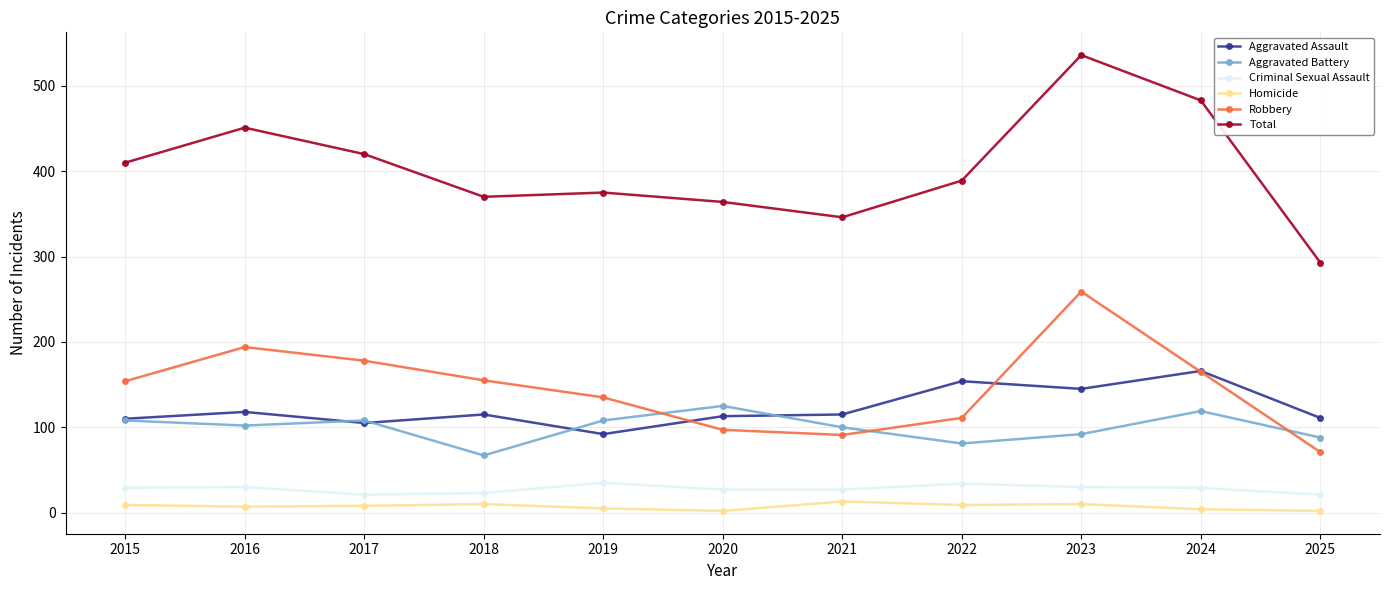

True or false: Criminal Sexual Assault has a value of 8 at 2016.

False